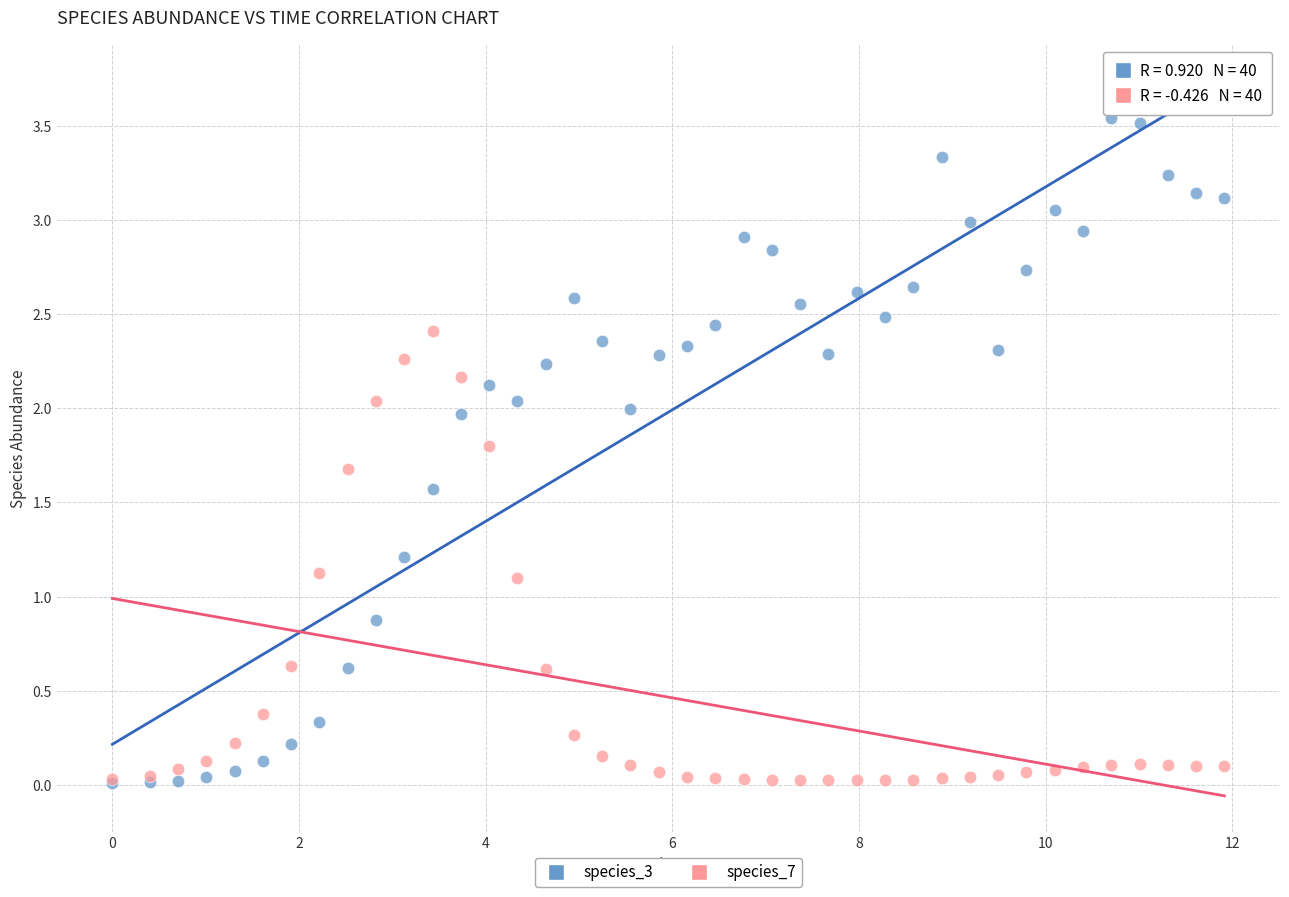

What are all the series names shown in the legend?

species_3, species_7